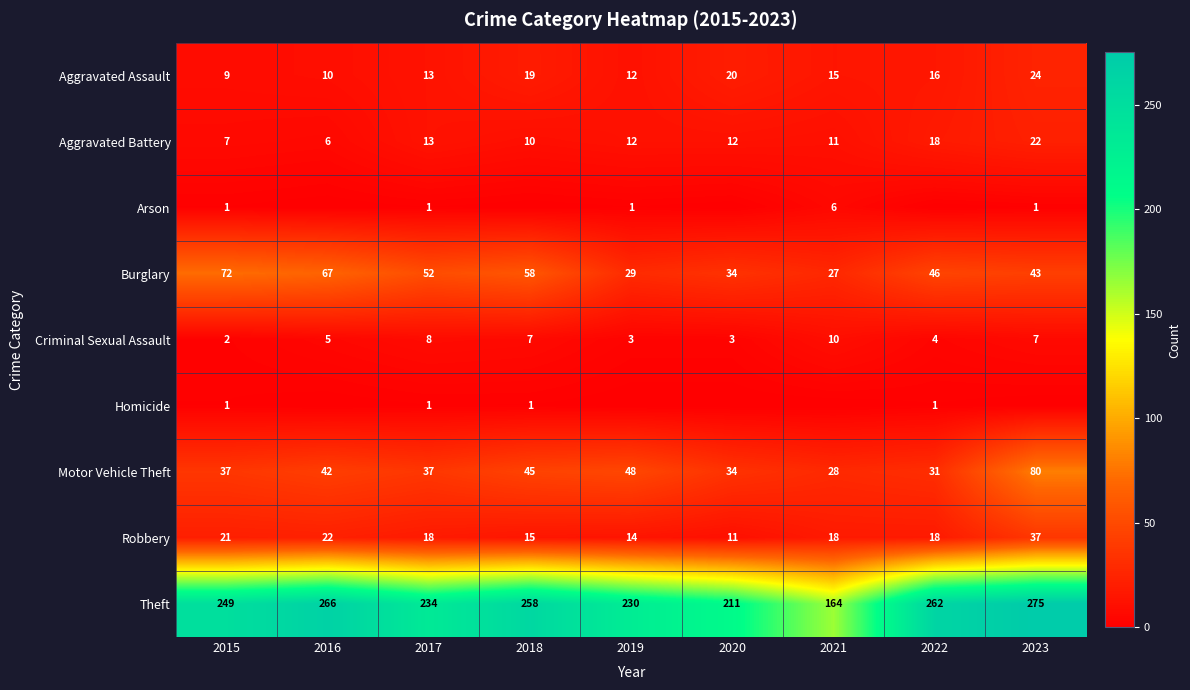

The Robbery series shows 23 at 2018. True or false?

False